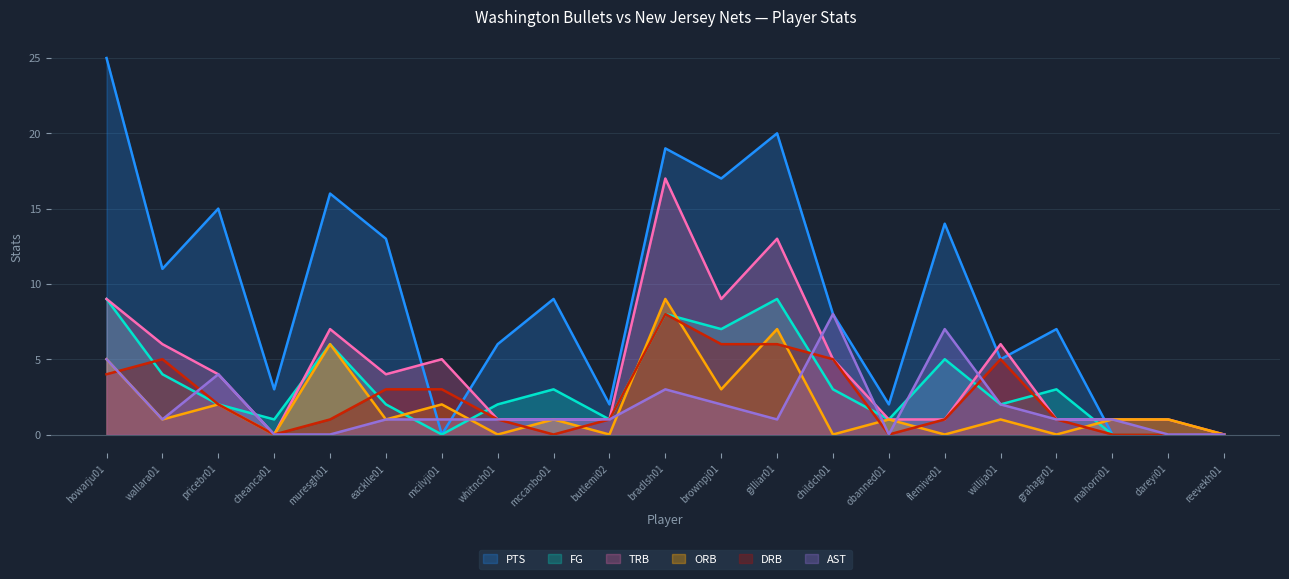

What is the difference between the highest and lowest values at howarju01?

21